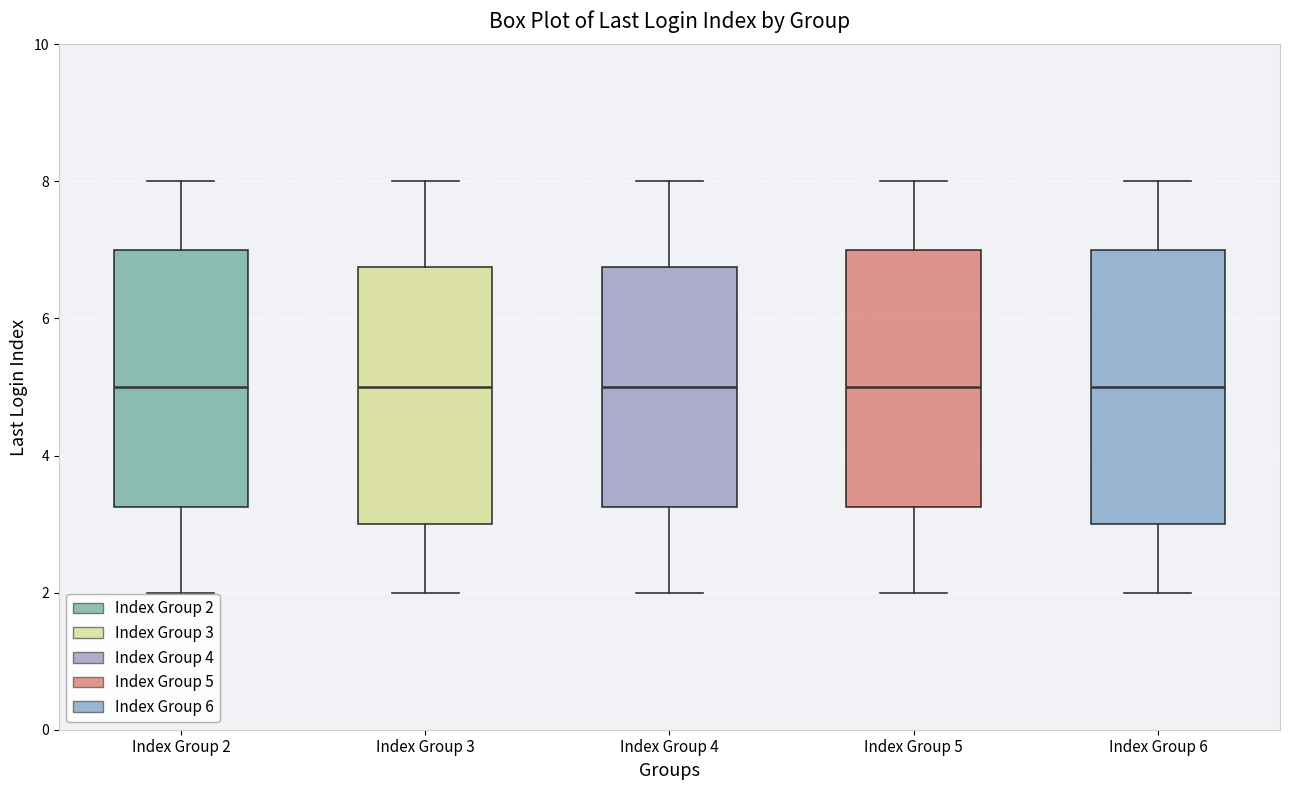

Reading left to right, read every box against the y-axis: the position of its median line, the range the box covers, and the ends of its whiskers. The values are not printed on the chart, so give them approximately, as read against the axis.

Index Group 2: median 5.0, box 3.2 to 7.0, whiskers 2.0 to 8.0
Index Group 3: median 5.0, box 3.0 to 6.8, whiskers 2.0 to 8.0
Index Group 4: median 5.0, box 3.2 to 6.8, whiskers 2.0 to 8.0
Index Group 5: median 5.0, box 3.2 to 7.0, whiskers 2.0 to 8.0
Index Group 6: median 5.0, box 3.0 to 7.0, whiskers 2.0 to 8.0